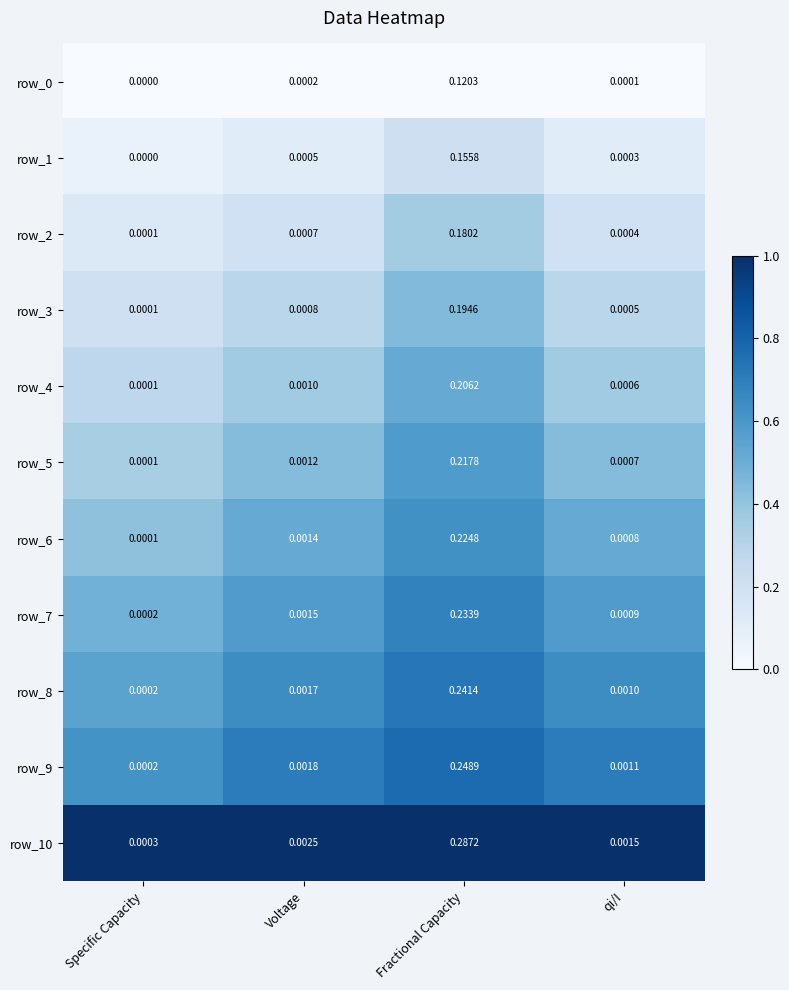

List the labels in order of row_3 value, largest first.

Fractional Capacity, Voltage, qi/I, Specific Capacity